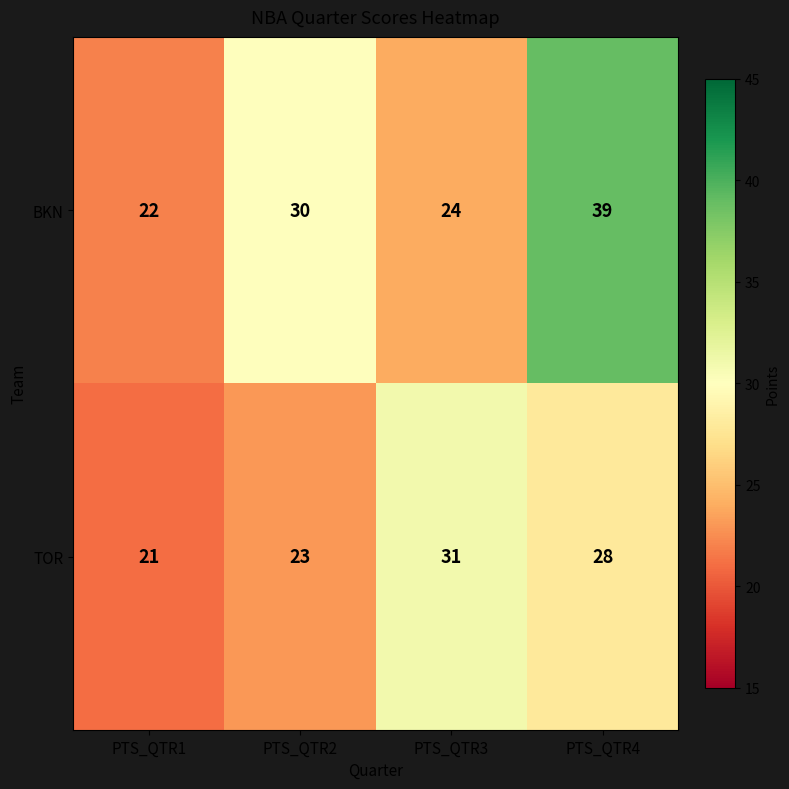

What is the difference between the maximum and minimum values in the BKN series?

17